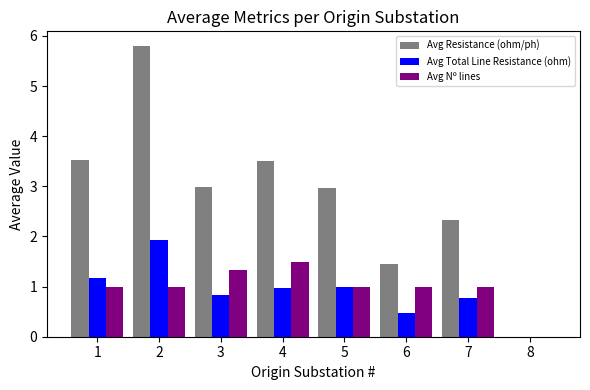

Read the Avg Nº lines value at 2.

1.0